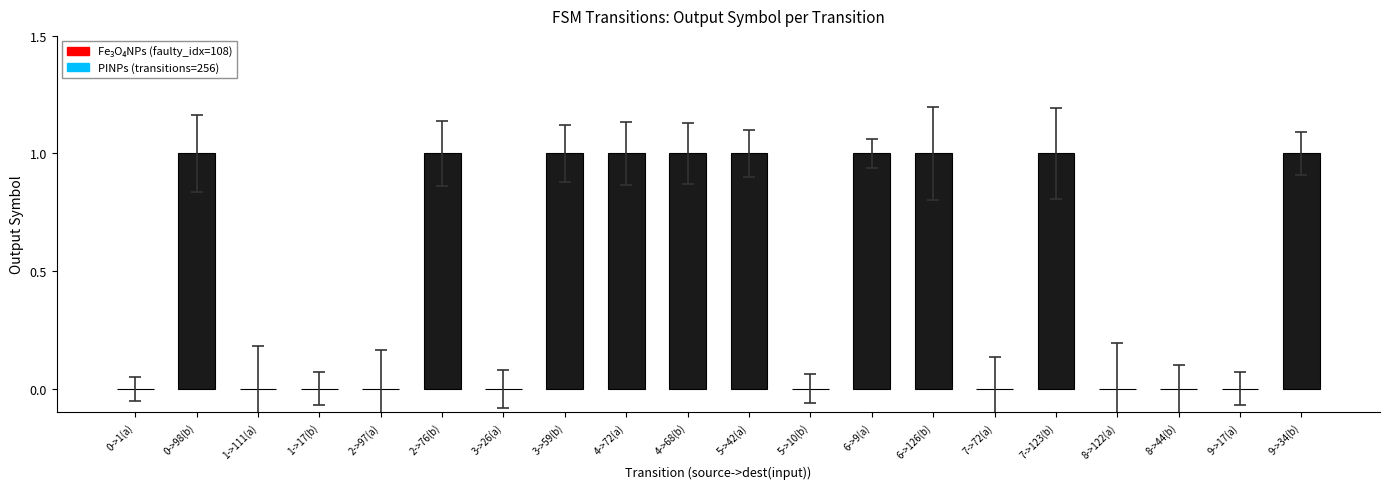

Between 4->68(b) and 8->122(a), which is larger?

4->68(b)